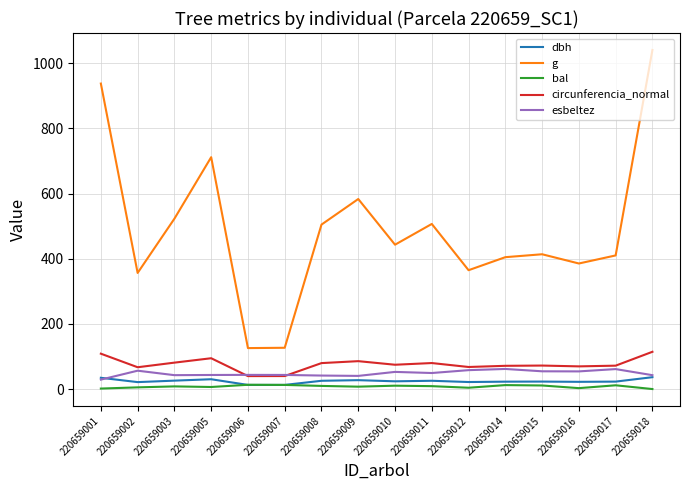

Which series has the largest total across all categories?

g